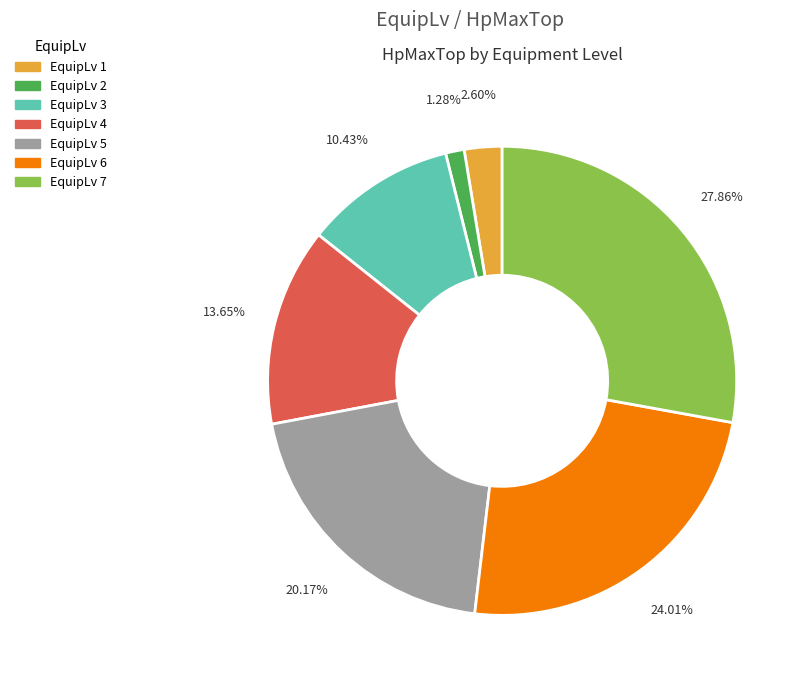

Which slice is the largest?

EquipLv 7